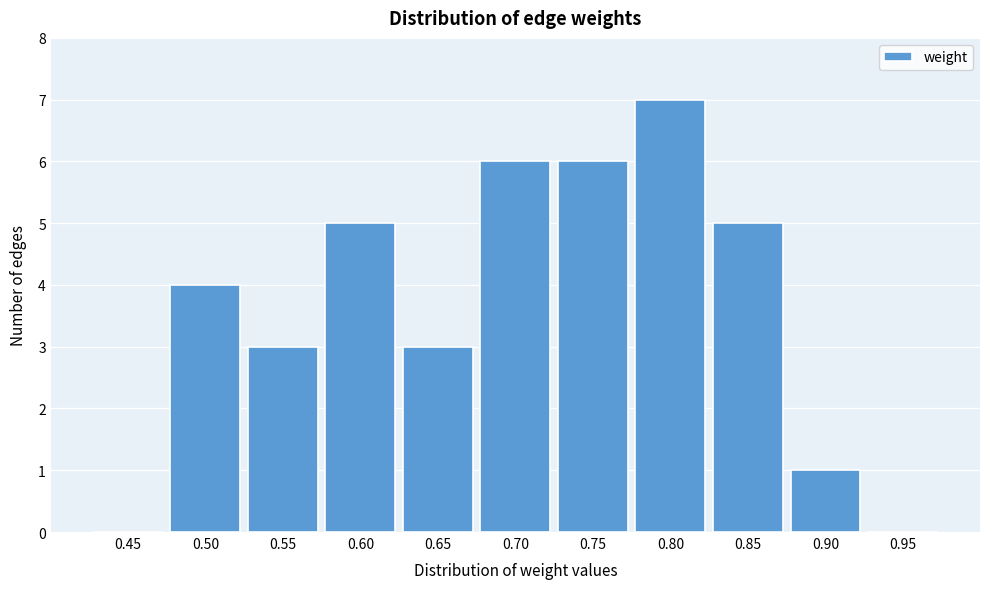

Reading right to left, transcribe all the data shown in this chart.

0.95=0	0.90=1	0.85=5	0.80=7	0.75=6	0.70=6	0.65=3	0.60=5	0.55=3	0.50=4	0.45=0